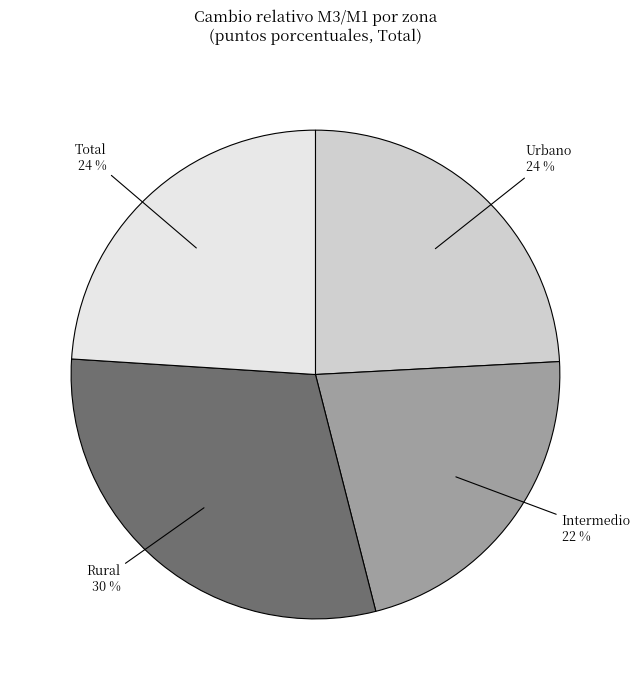

To the nearest percent, what is the difference between the largest and smallest slice percentages?

8%